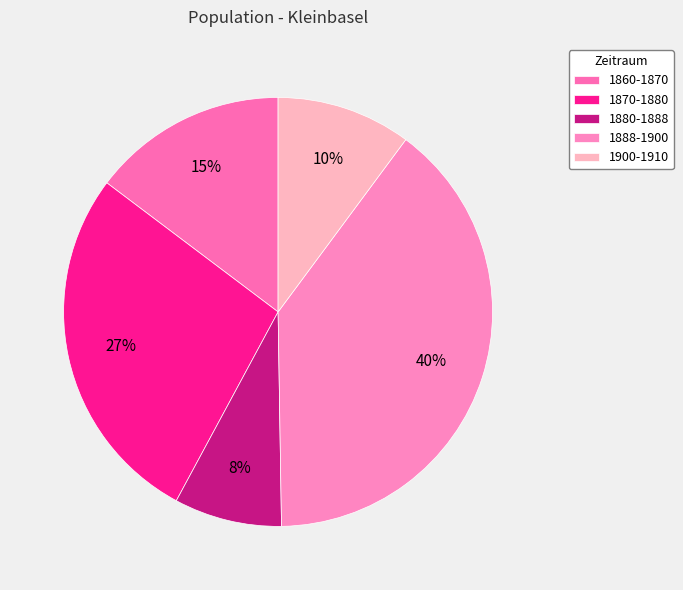

What is the total percentage of 1860-1870 and 1900-1910?

24.9%